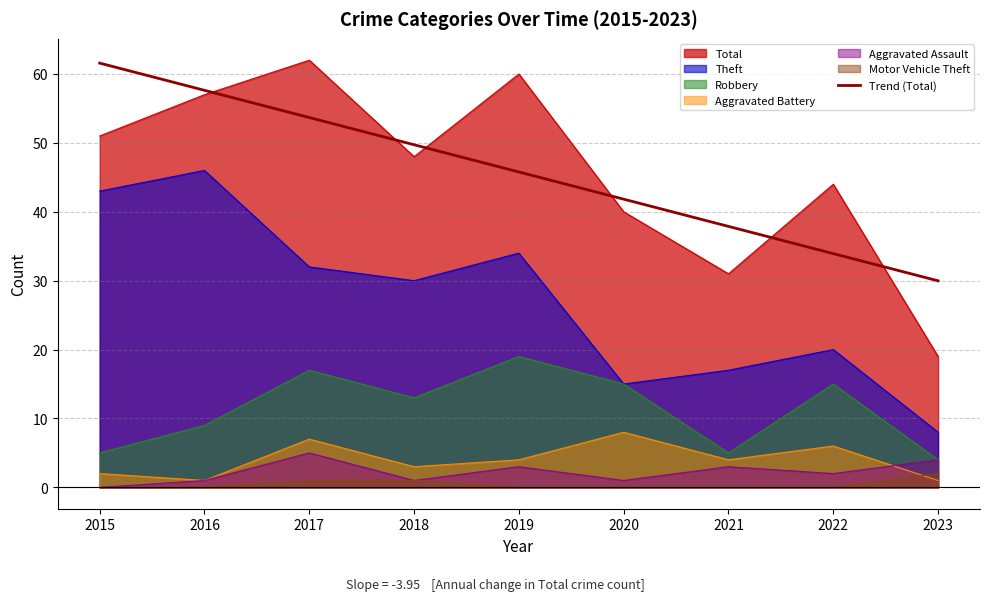

The Motor Vehicle Theft series shows 1.0 at 2018. True or false?

True